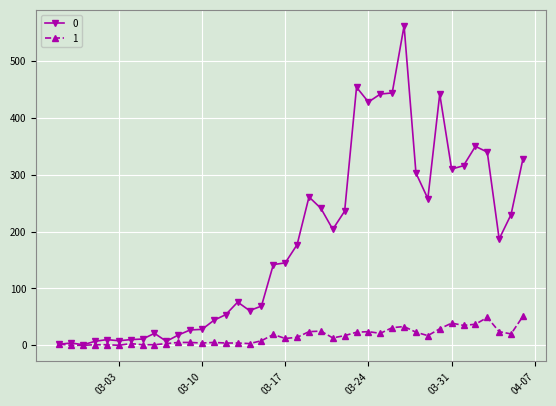

List the series in order of their overall mean, lowest first.

1, 0